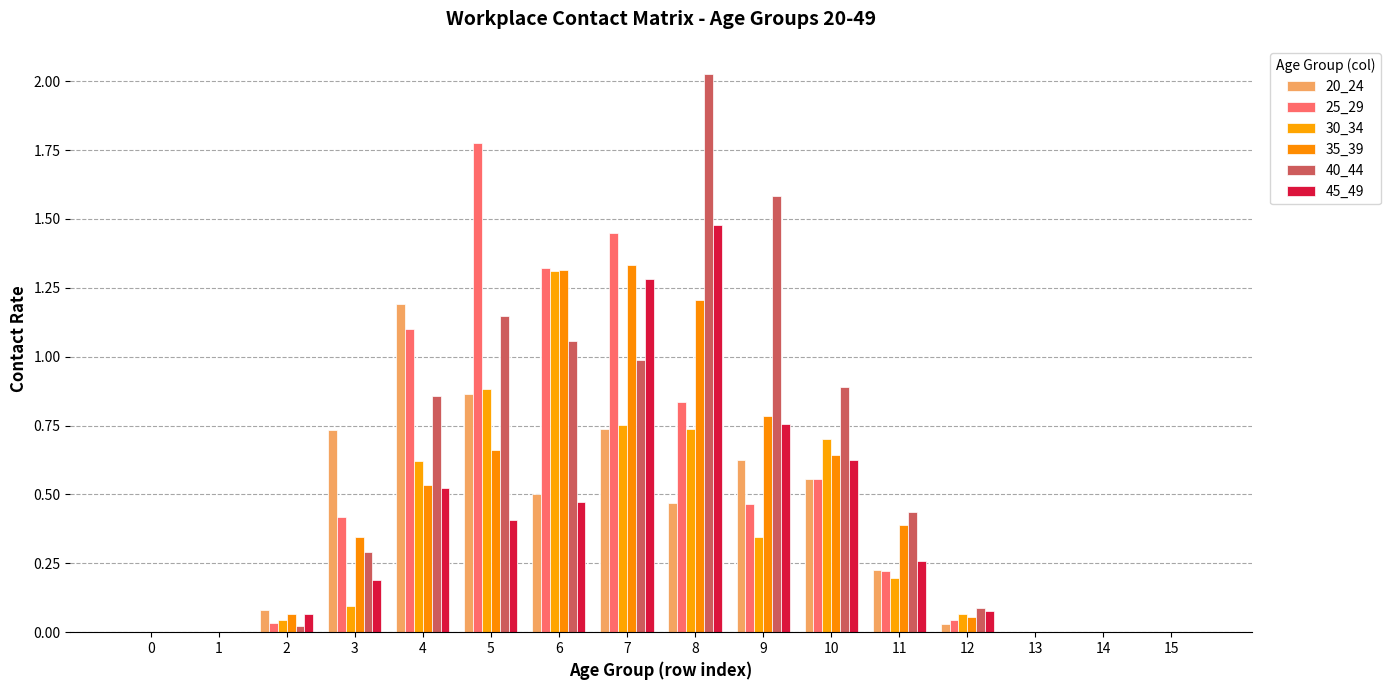

Rank the categories by 30_34 value from highest to lowest.

6, 5, 7, 8, 10, 4, 9, 11, 3, 12, 2, 0, 1, 13, 14, 15